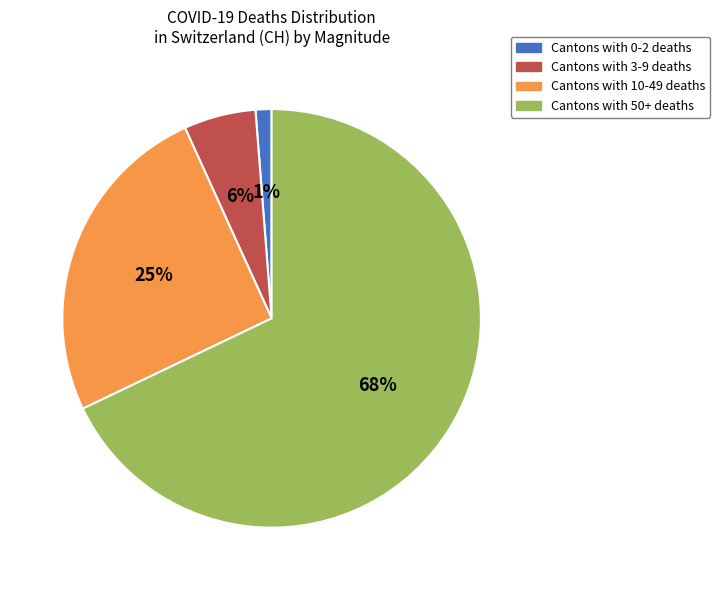

Between Cantons with 3-9 deaths and Cantons with 50+ deaths, which is larger?

Cantons with 50+ deaths